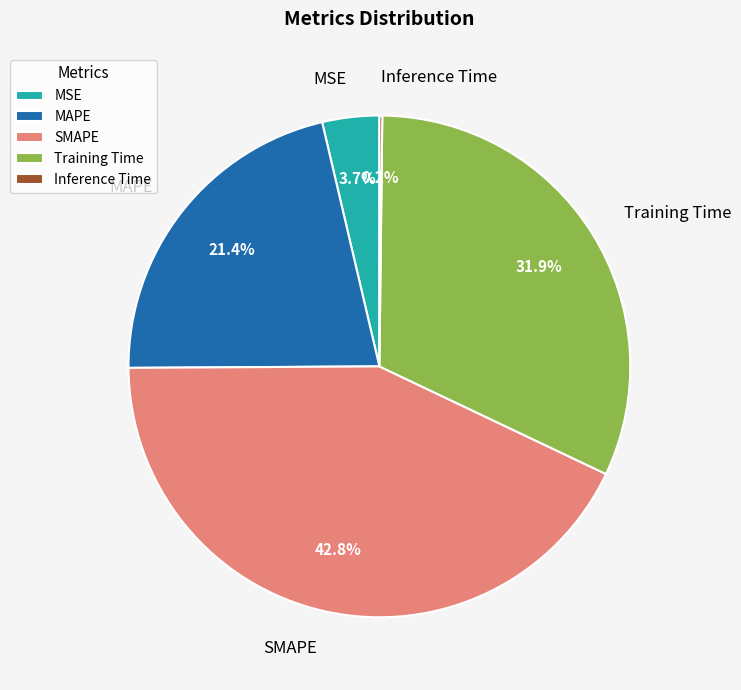

What percentage do SMAPE and Training Time together represent?

74.7%